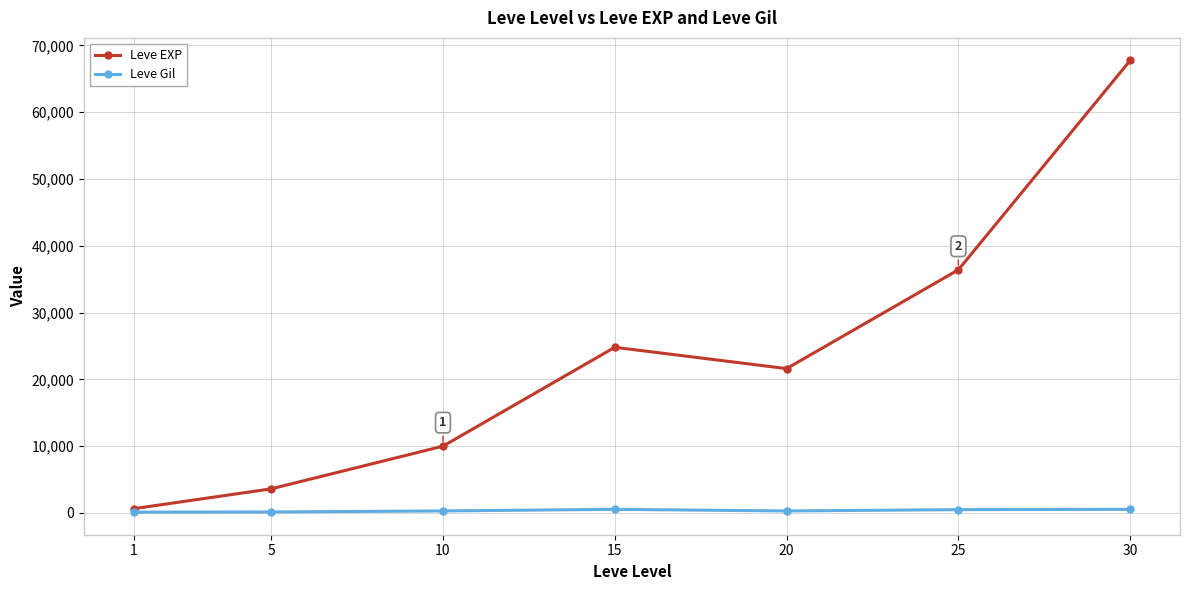

Which label corresponds to the largest value in the chart?

30